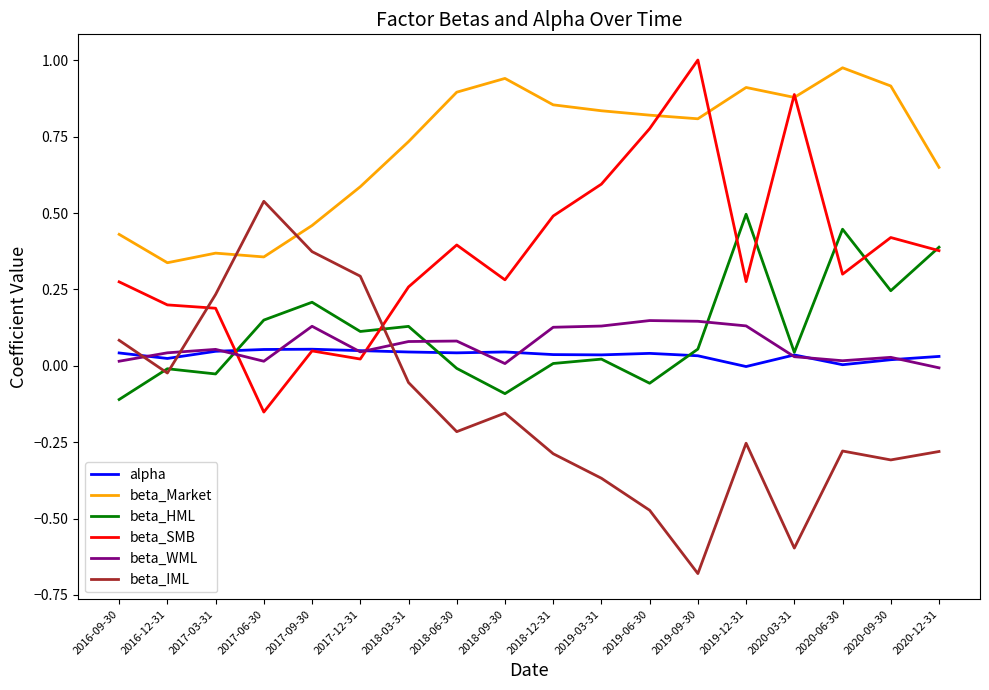

True or false: beta_Market and beta_WML cross at least once.

False